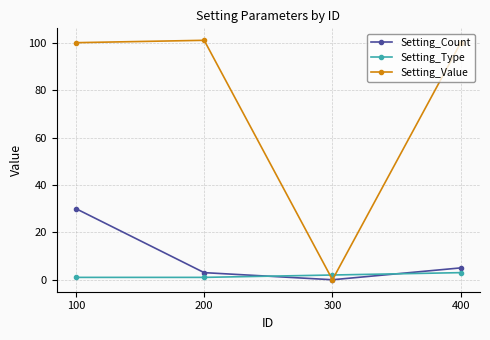

True or false: Setting_Type has more than 0 interior local peaks.

False